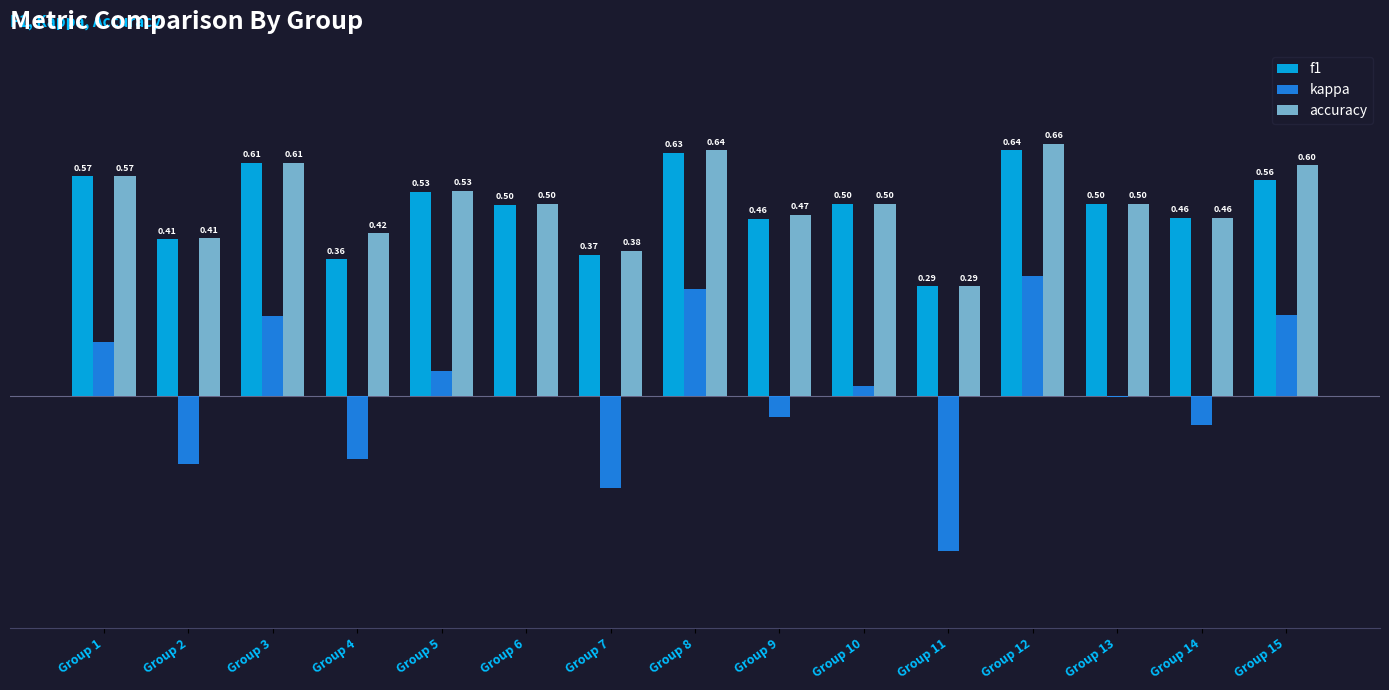

Which series has the largest total across all categories?

accuracy